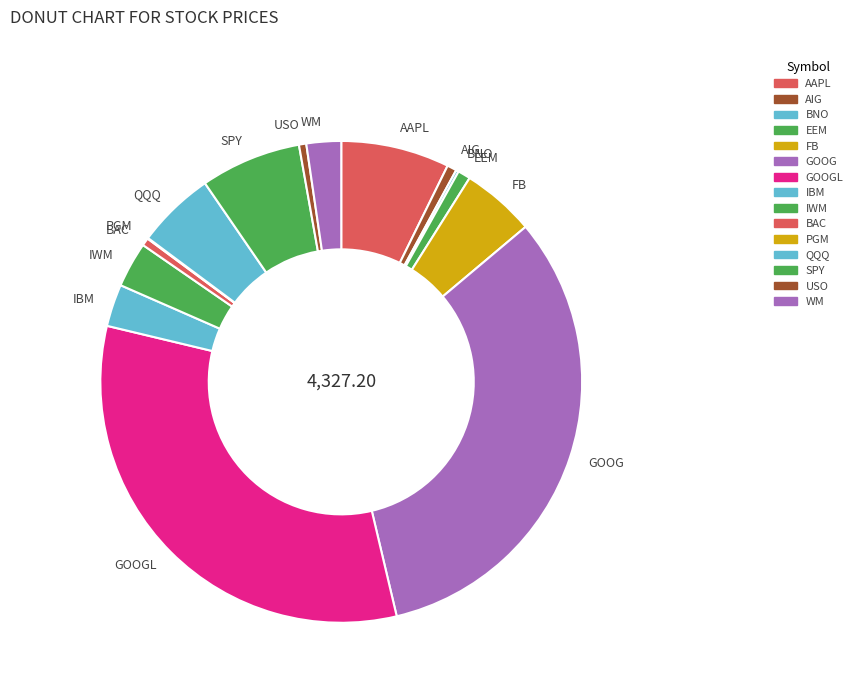

Is there any slice that represents more than half of the pie?

No